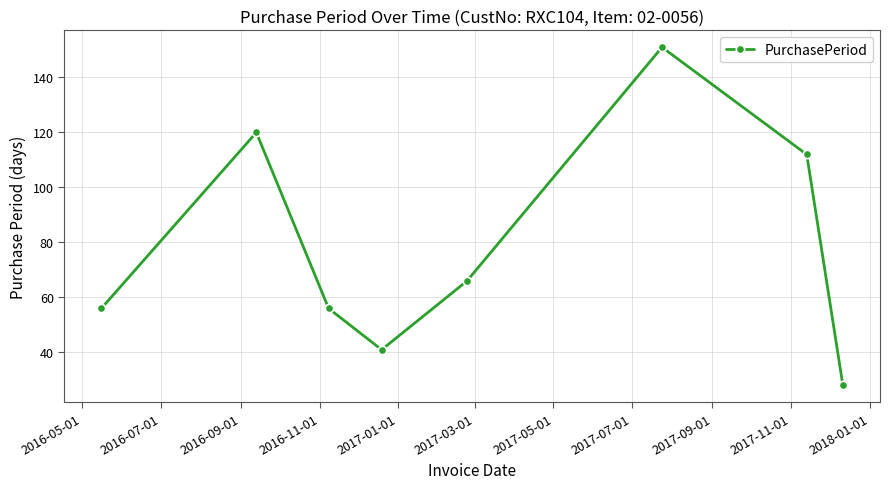

What is the smallest value displayed?

28